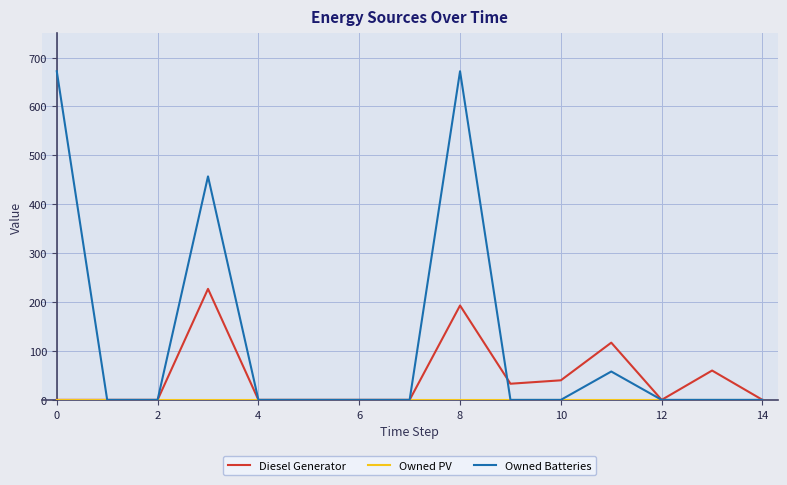

What is the average value of the Diesel Generator series?

45